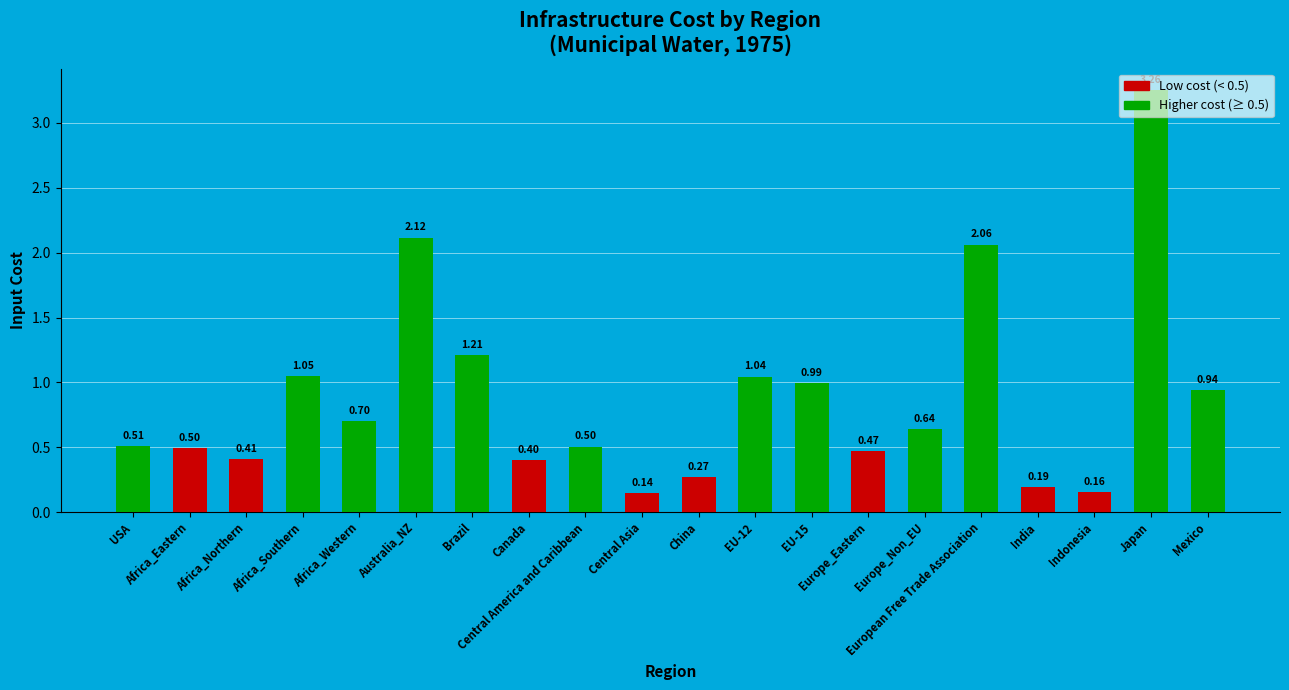

What is the sum of the values at Australia_NZ and Europe_Eastern?

2.6